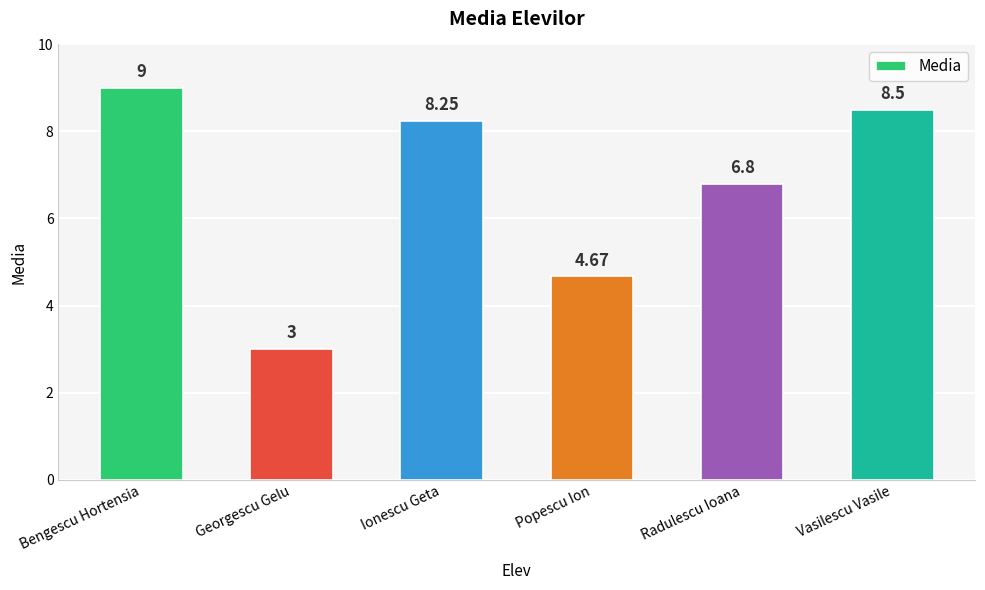

What is the label of the 5th bar from the left?

Radulescu Ioana